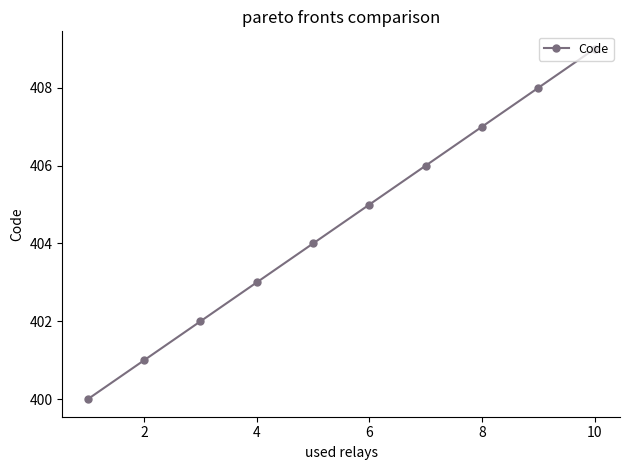

What is the sum of all values?

4045